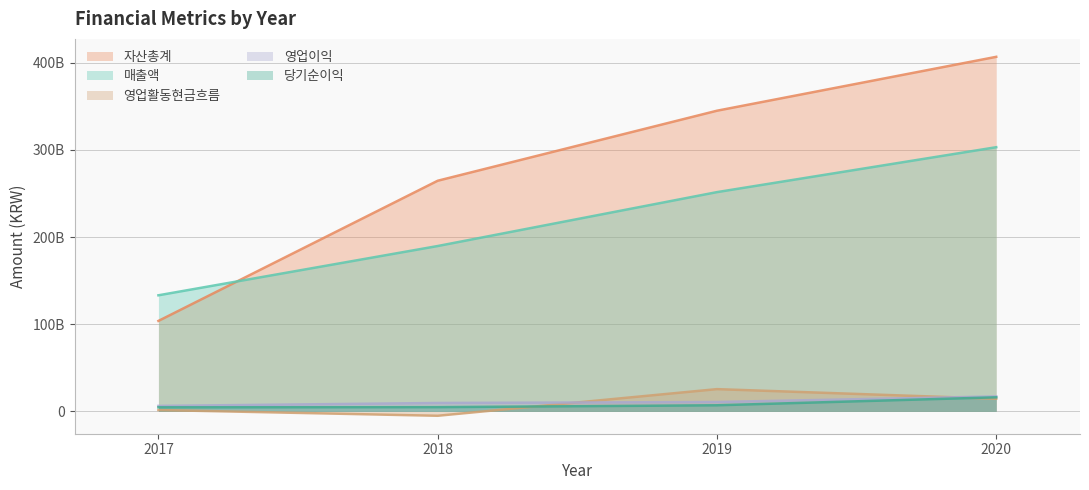

Reading right to left, transcribe all the data shown in this chart.

매출액: 2020=303015193408	2019=251498424968	2018=189670050944	2017=133159645612
자산총계: 2020=406676888092	2019=344866909383	2018=264548373052	2017=103779059081
영업이익: 2020=17169370576	2019=10769610298	2018=9642211988	2017=6291507234
당기순이익: 2020=16145335664	2019=7018471904	2018=4873567437	2017=4652468238
영업활동현금흐름: 2020=14544766753	2019=25540870204	2018=-5019611266	2017=1577408228